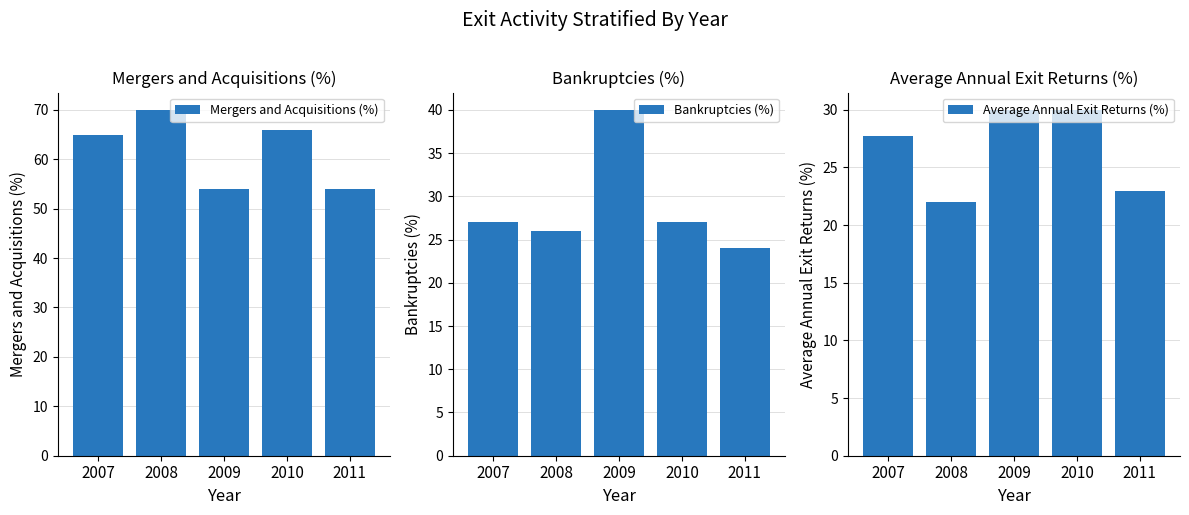

Which series has the largest range (max minus min)?

Mergers and Acquisitions (%)